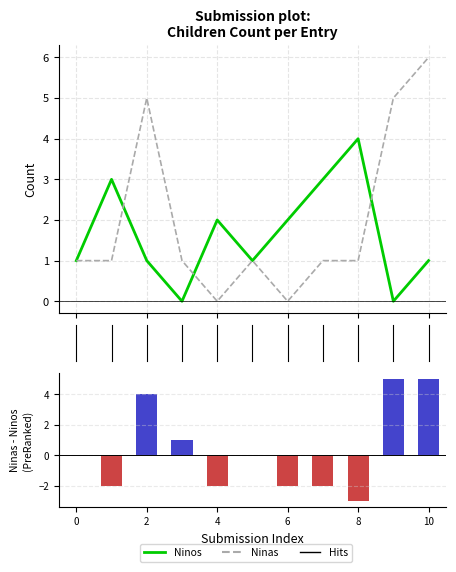

Rank the series by their maximum value, from highest to lowest.

Ninas, Ninas - Ninos, Ninos